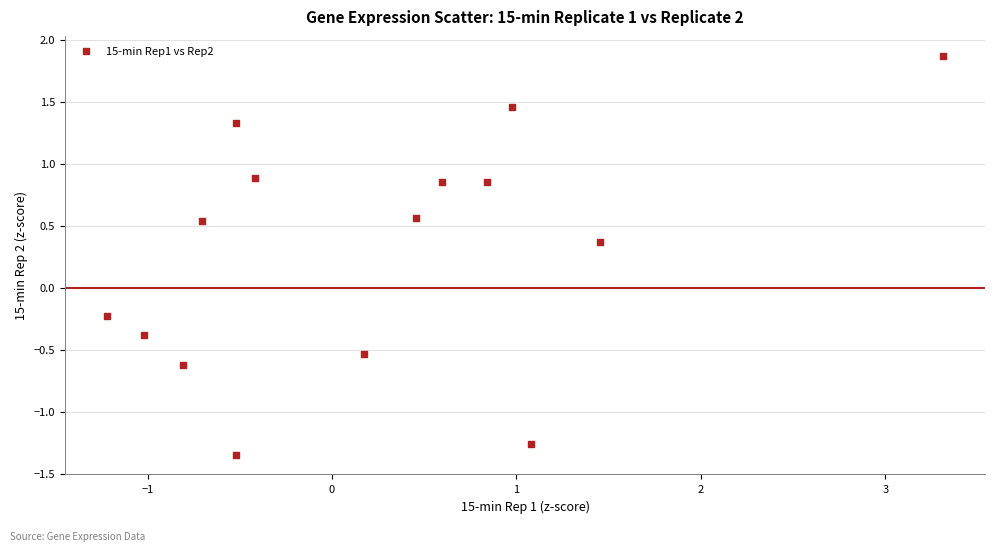

What is the range of X values (max minus min)?

4.5